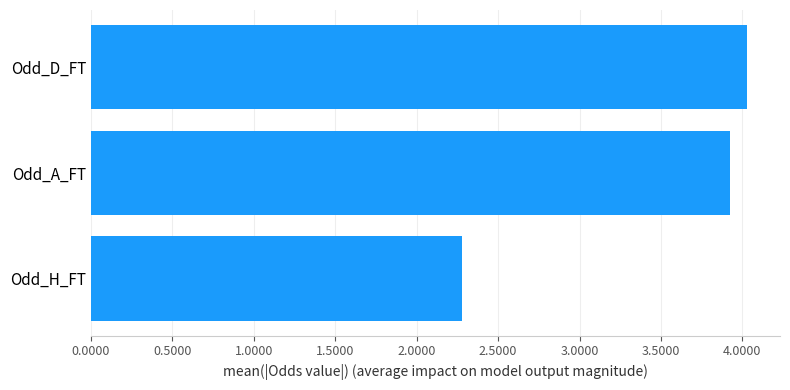

Is it true that the value at Odd_D_FT is 6.4?

False